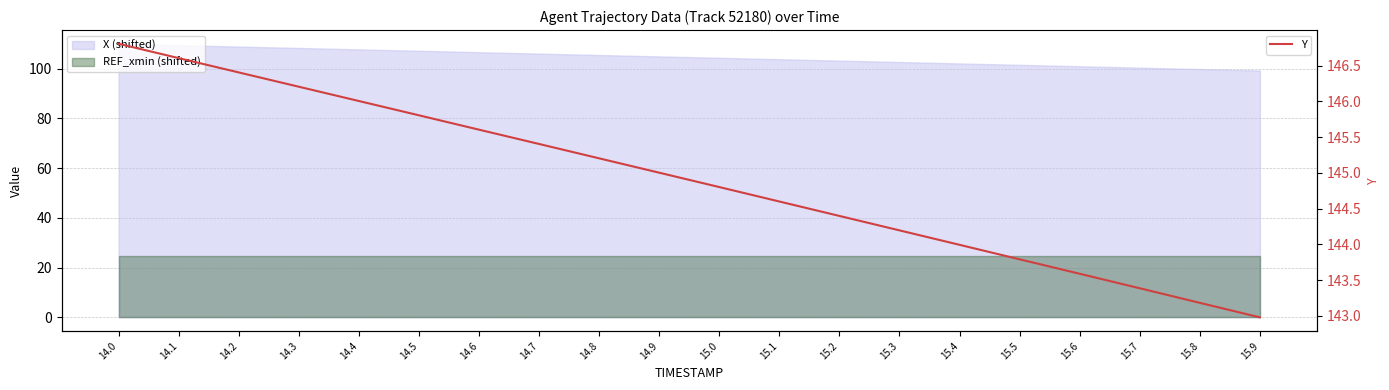

At which category does the chart reach its peak across all series?

14.0